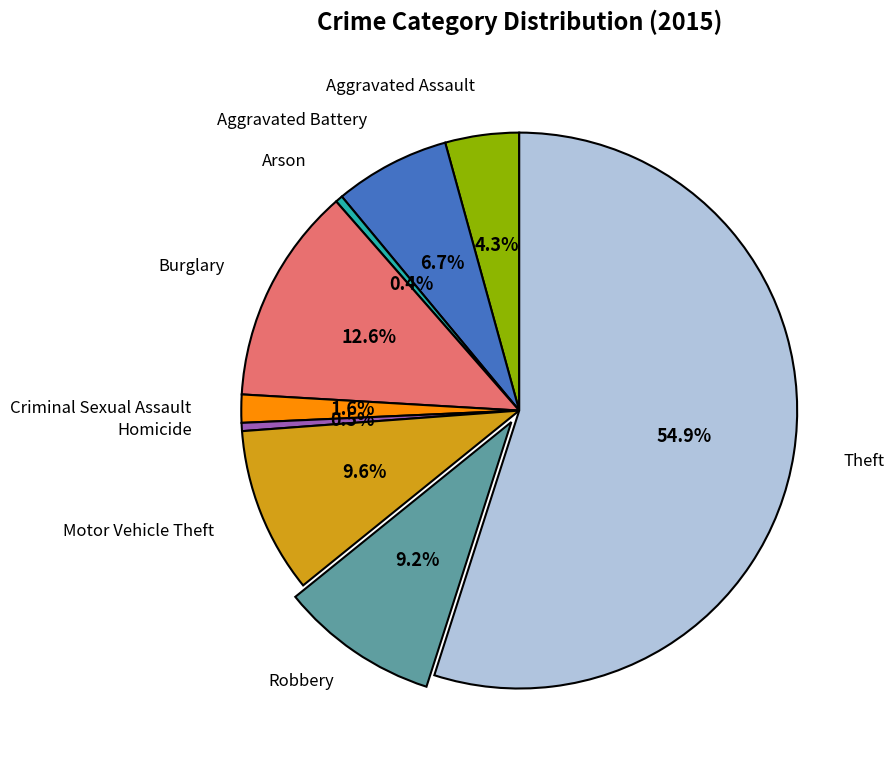

Does any single category account for the majority?

Yes